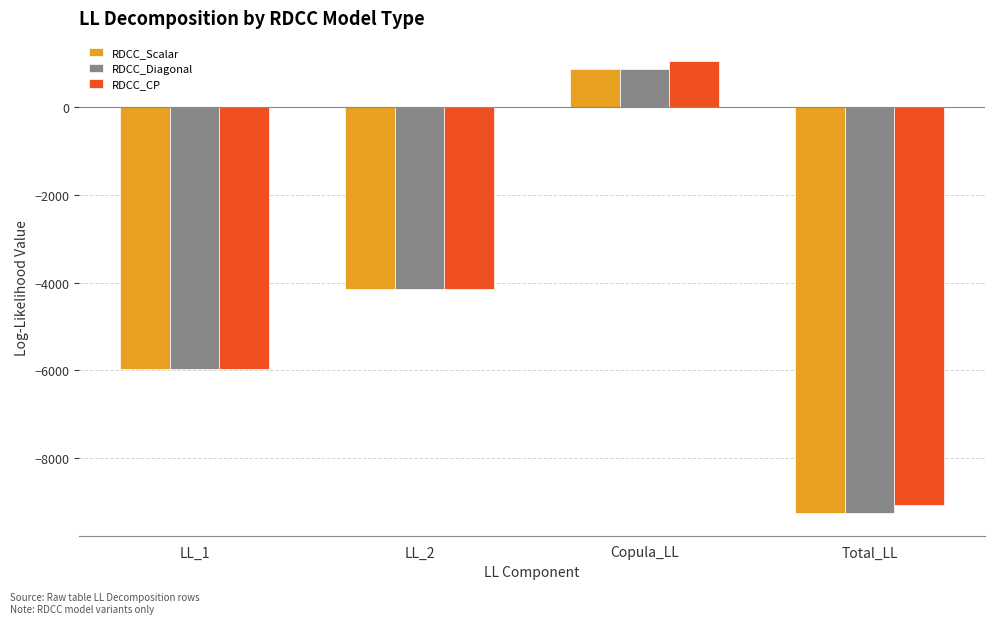

What is the value of the RDCC_Diagonal bar at the 4th from the left?

-9247.4